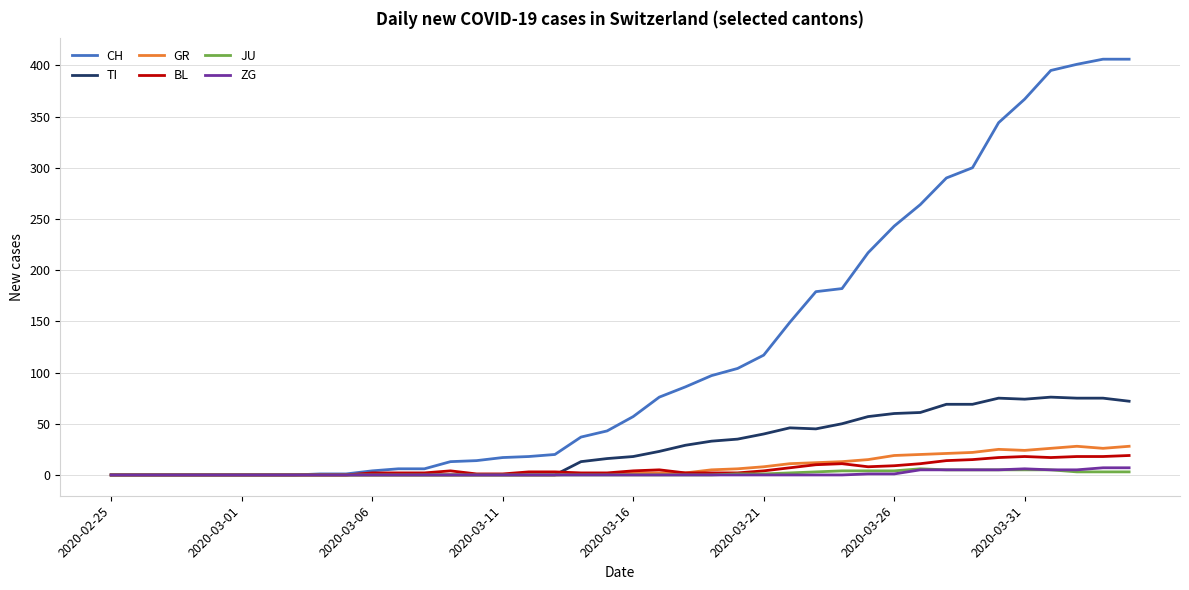

Which series has the largest total across all categories?

CH